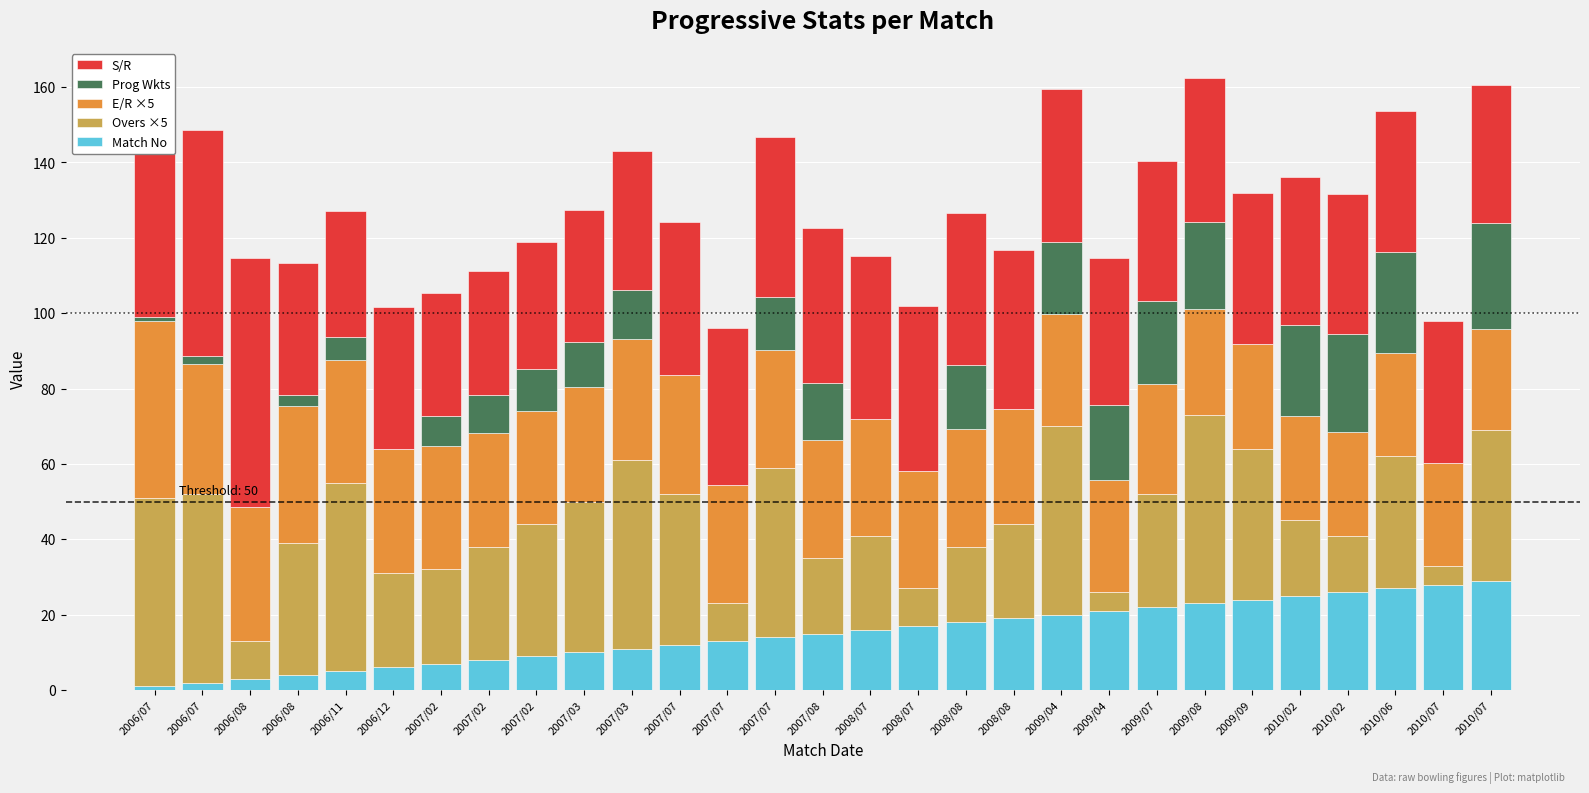

What is the label of the 6th bar from the left?

2006/12